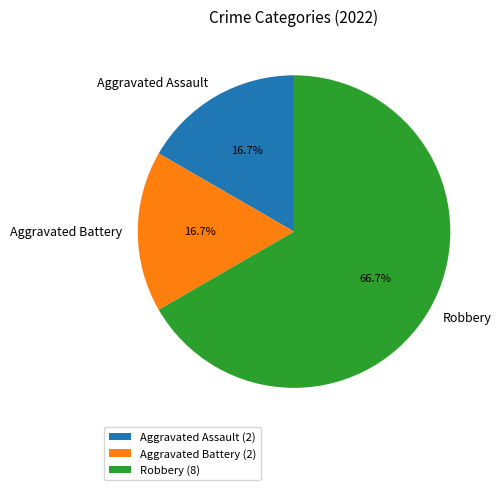

Is Robbery the majority of the pie?

Yes